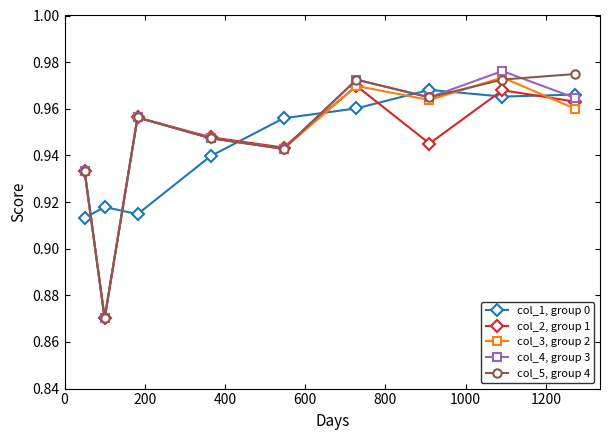

Count the number of categories in the chart.

9